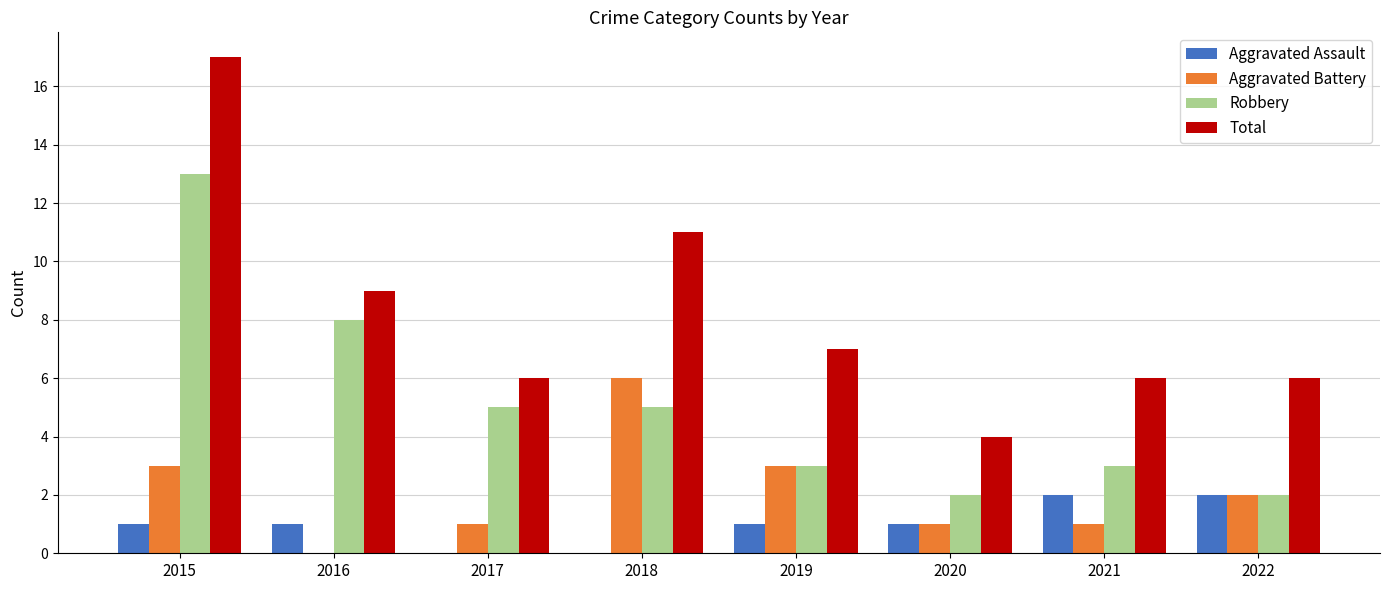

Where does the Aggravated Battery series first go above 2?

2015